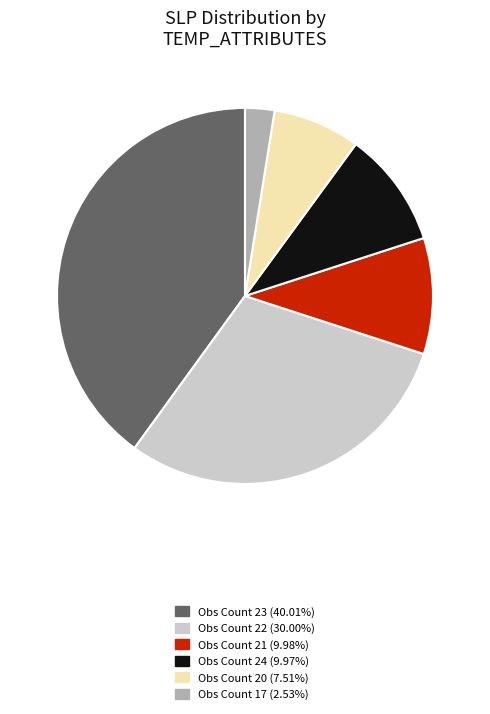

Is there a majority slice in this chart?

No